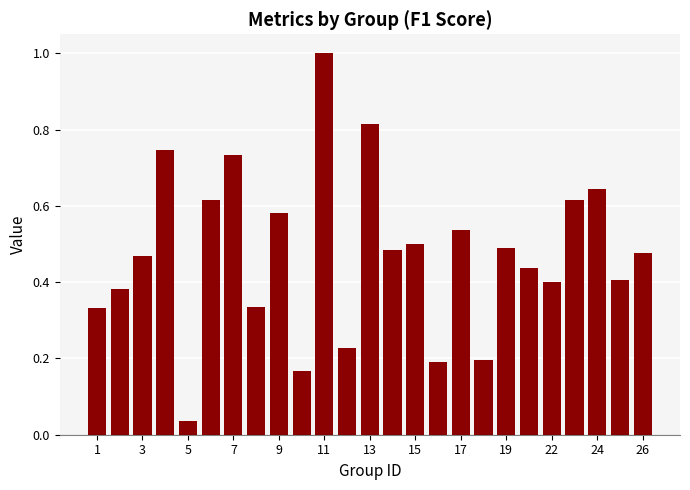

What is the greatest value displayed?

1.0